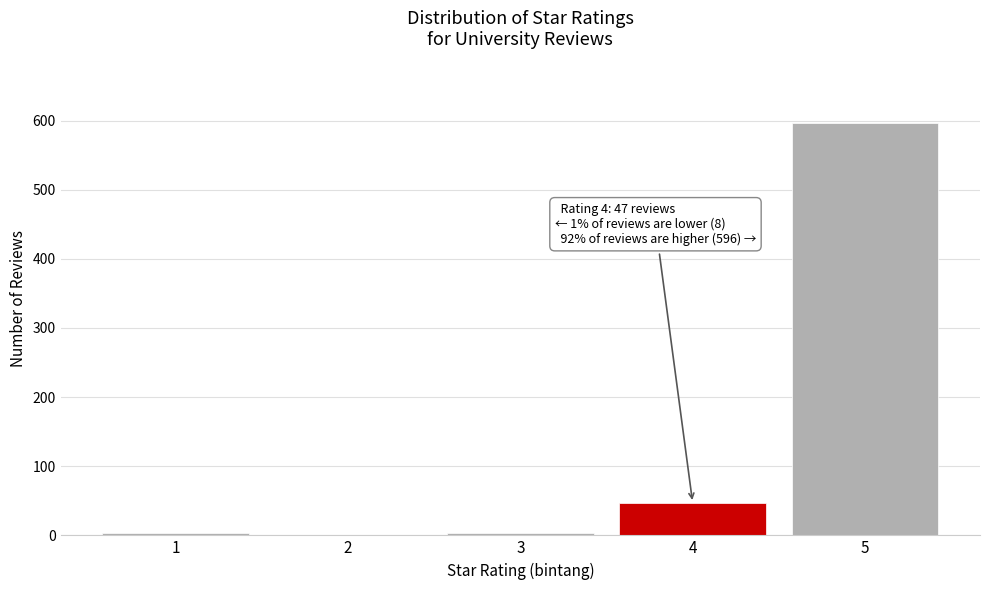

What is the change in value from 4 to 5?

+549